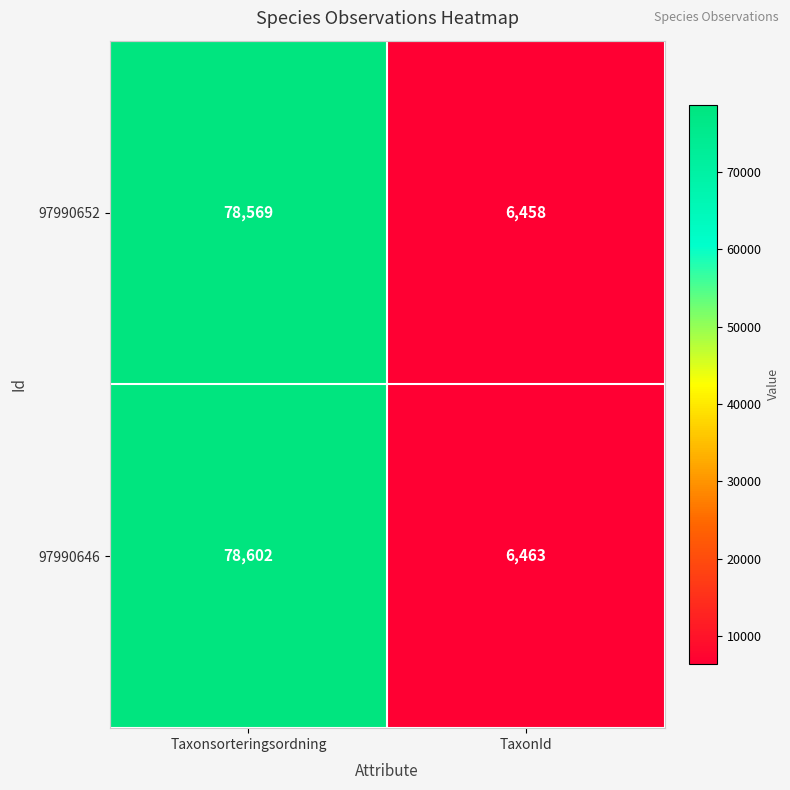

Reading right to left, what are all the values shown in this chart?

97990652: TaxonId=6458	Taxonsorteringsordning=78569
97990646: TaxonId=6463	Taxonsorteringsordning=78602